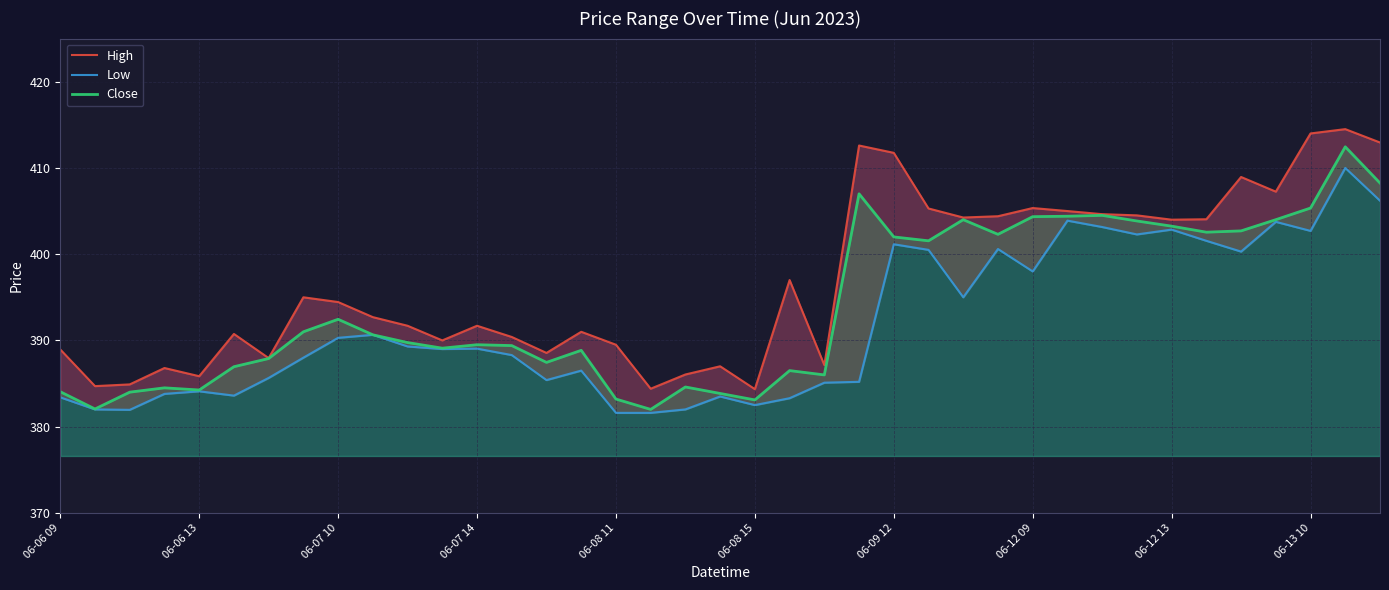

True or false: Close has a value of 383.1 at 06-08 15.

True